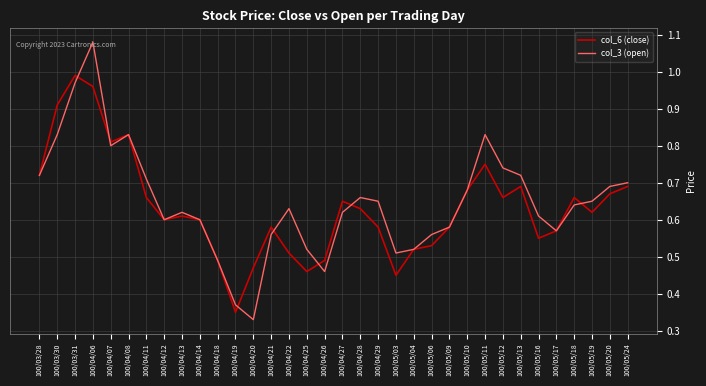

What position from the right is 100/04/26?

18